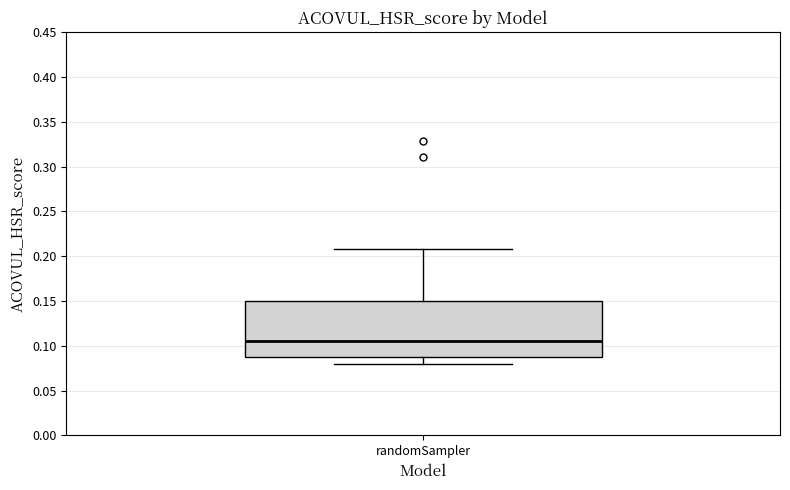

Where is the lower edge of the box for randomSampler on the y-axis? The values are not printed on the chart, so give them approximately, as read against the axis.

0.090